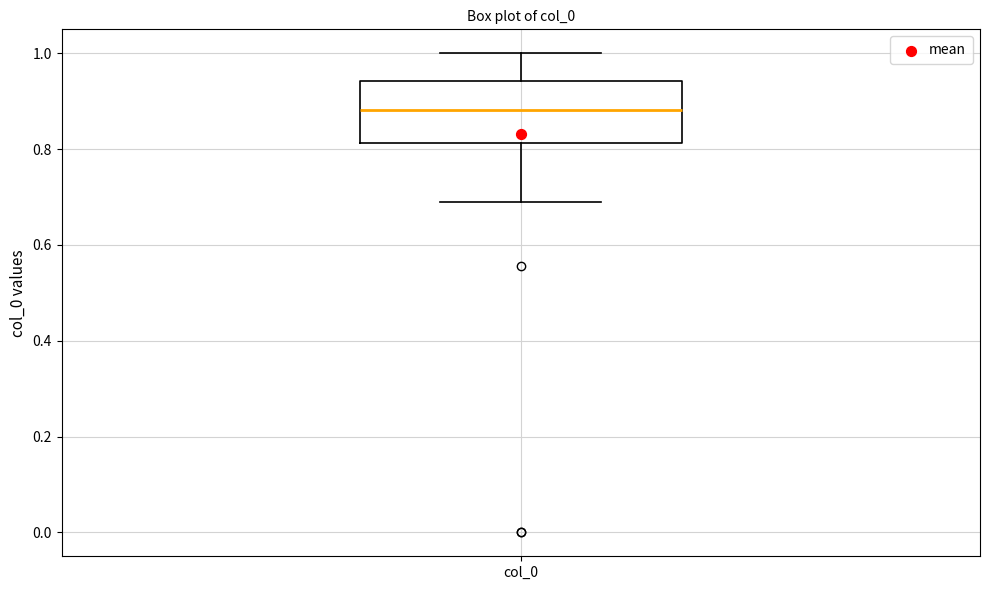

Read this box plot against the y-axis: the position of the median line, the range covered by the box, and the ends of both whiskers. The values are not printed on the chart, so give them approximately, as read against the axis.

median 0.88, box 0.82 to 0.94, whiskers 0.68 to 1.00